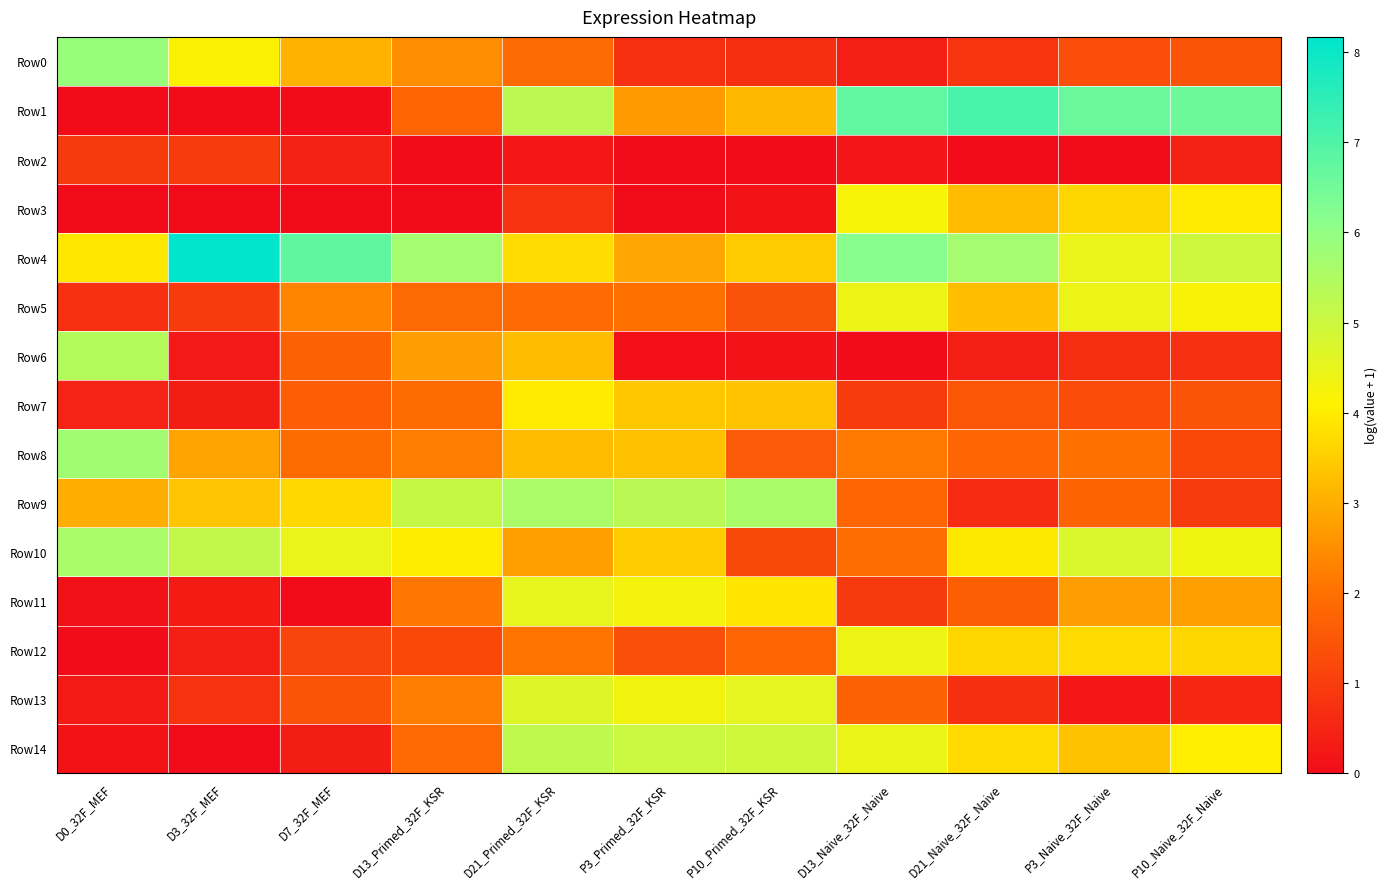

How many categories are shown in the chart?

11